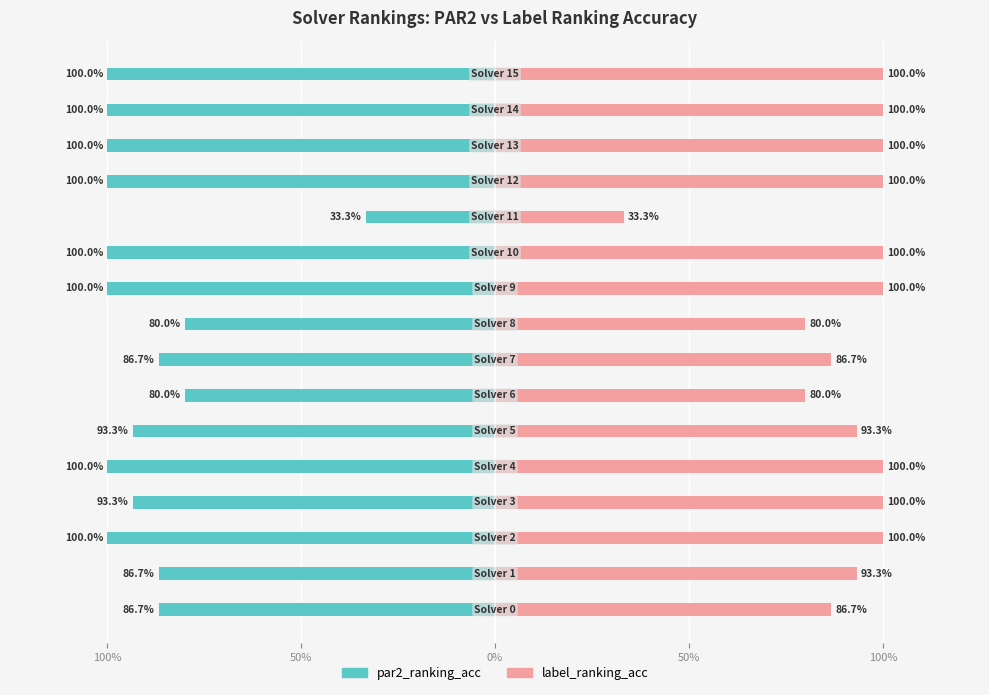

At 14, list the series in order from largest to smallest.

label_ranking_acc, par2_ranking_acc